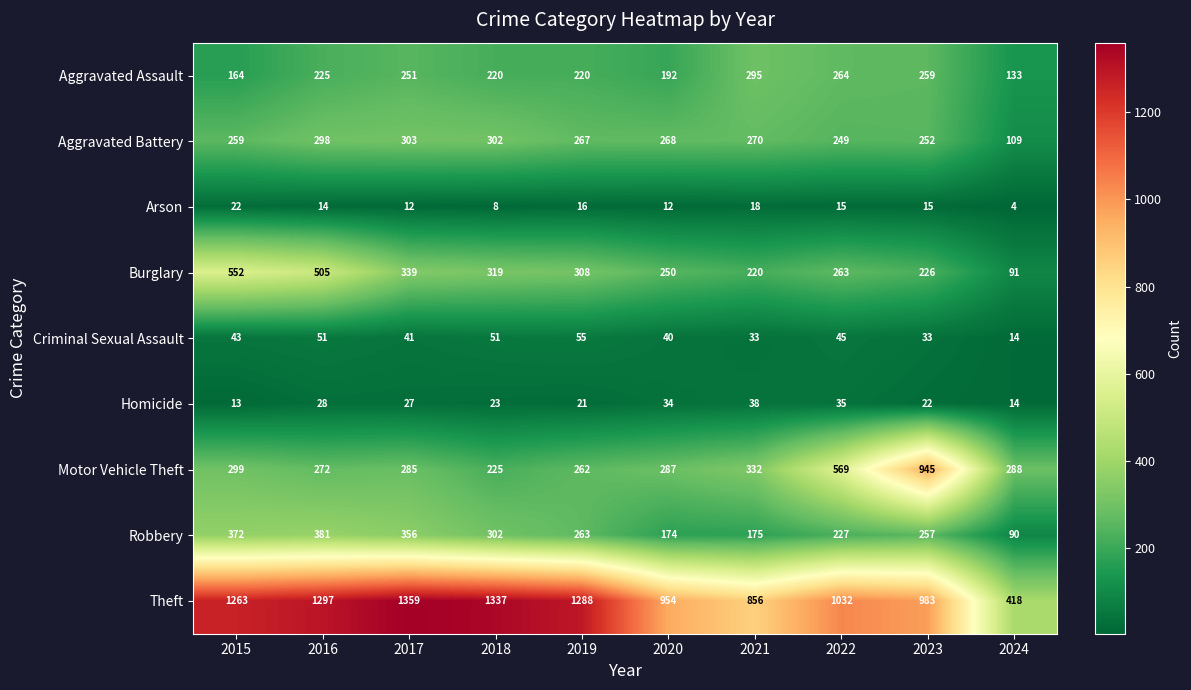

What is the average value of the Robbery series?

260